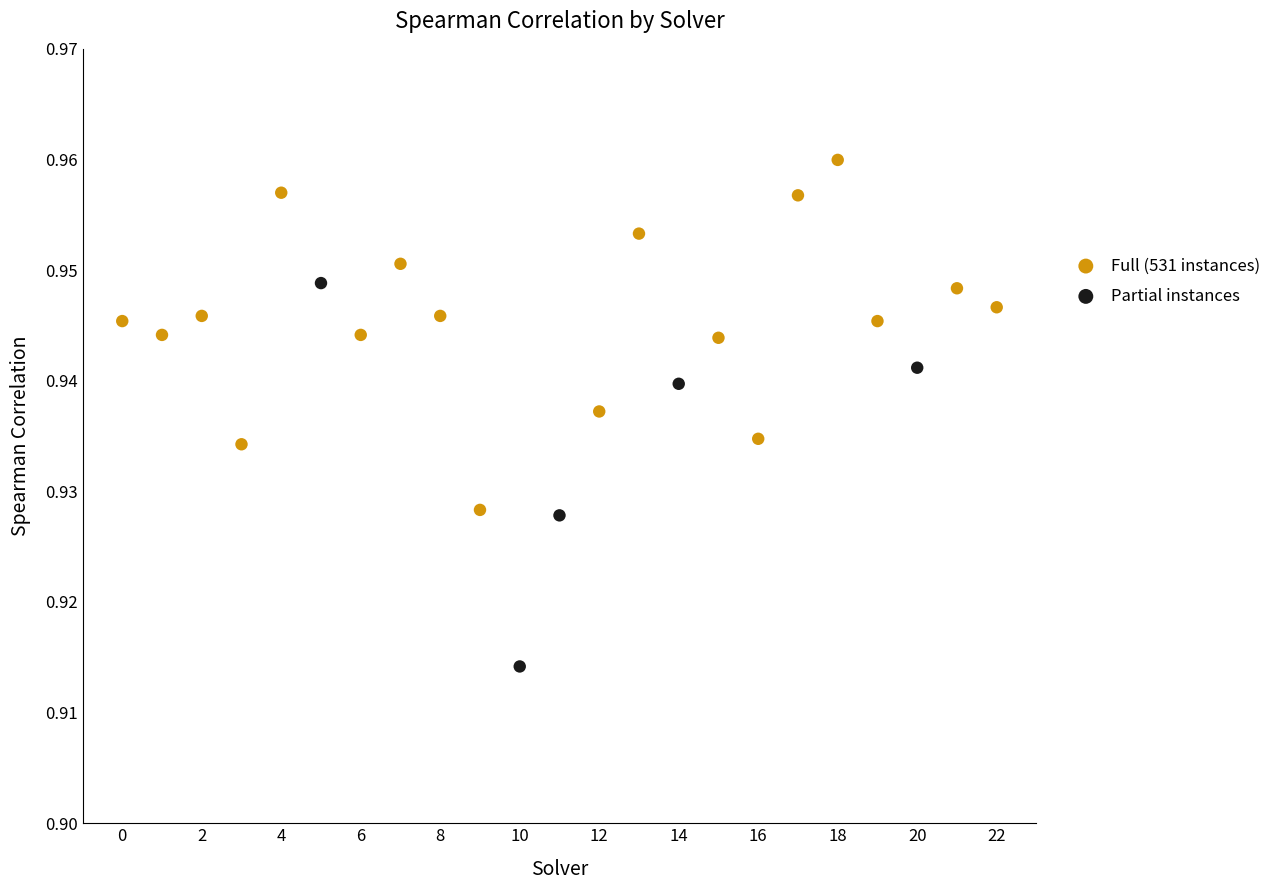

Which series has the widest spread of Y values?

Partial instances